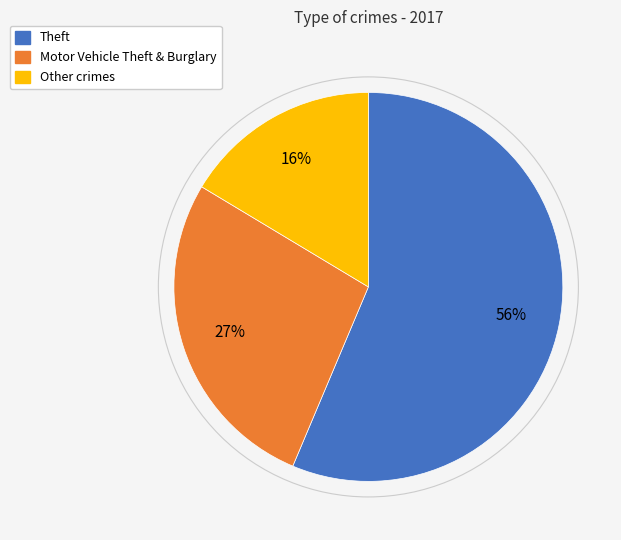

Is there any slice that represents more than half of the pie?

Yes